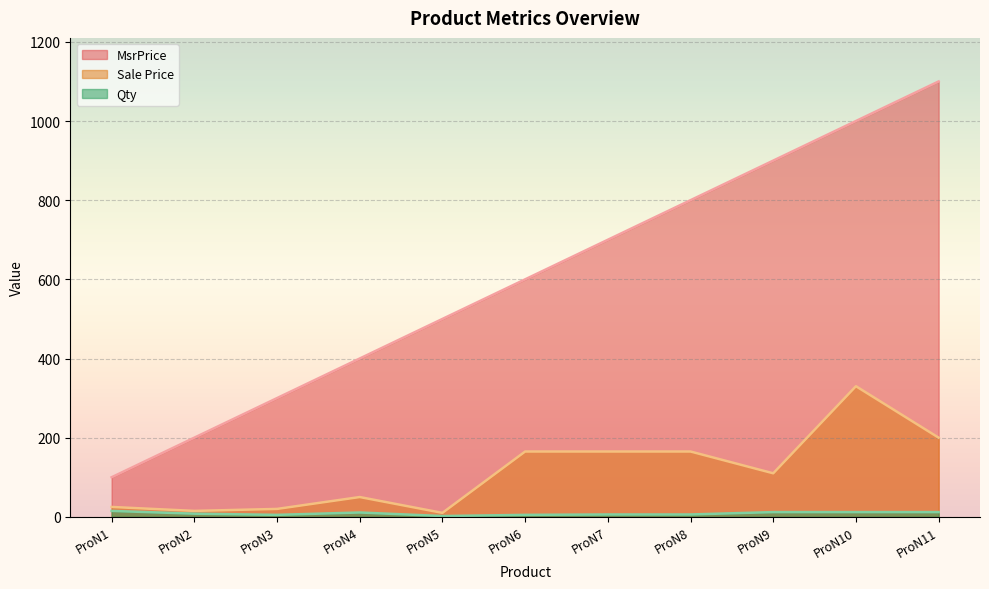

Between ProN5 and ProN8, which series saw the biggest shift?

MsrPrice